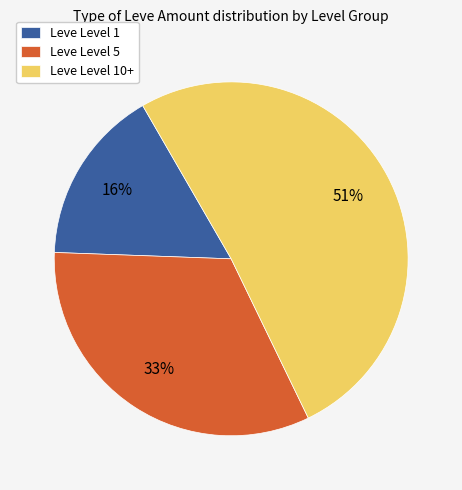

Do Leve Level 1 and Leve Level 5 together represent more than half of the pie?

No